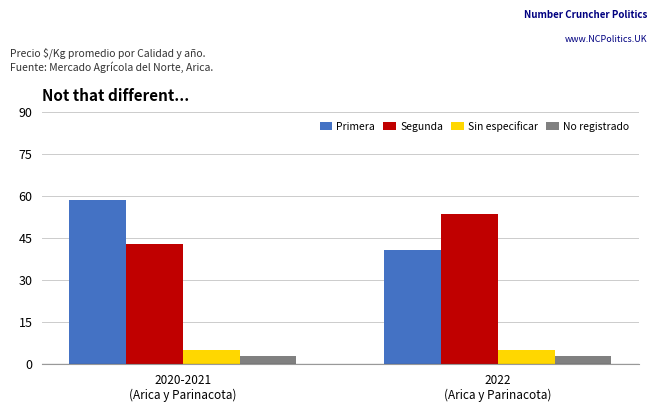

What is the smallest value displayed?

3.0